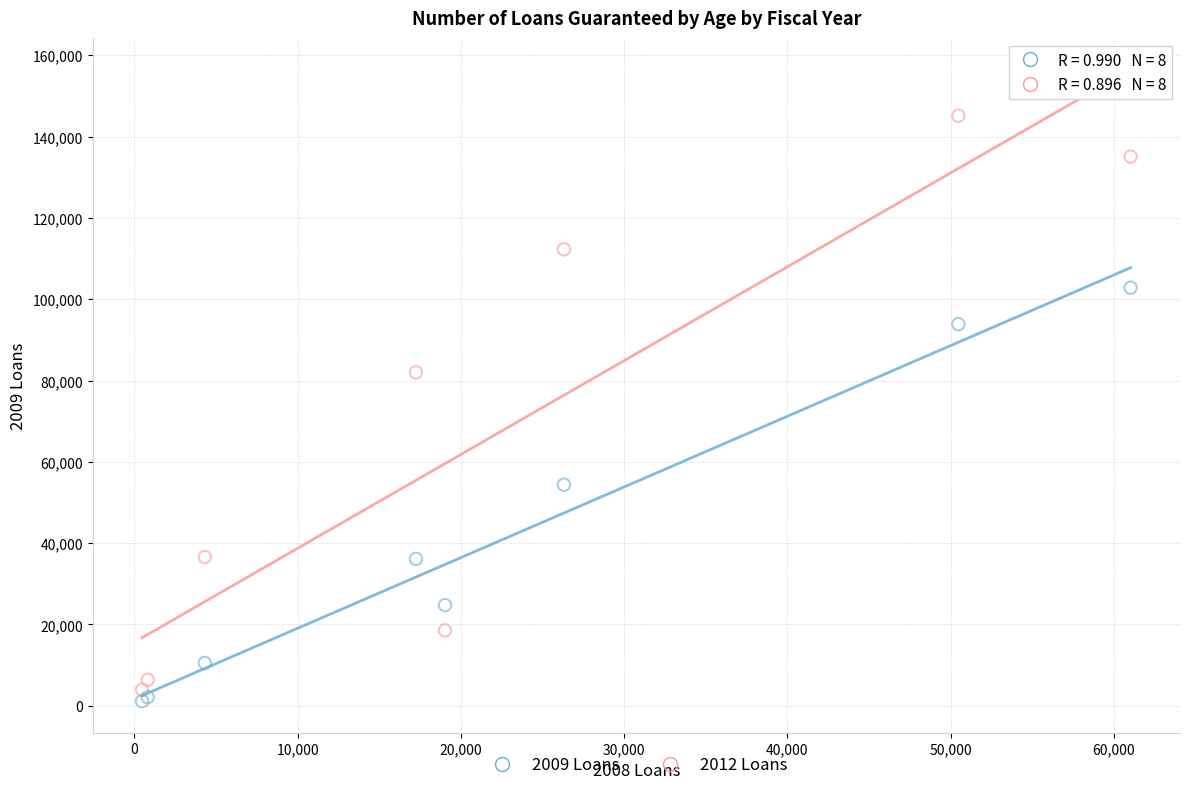

Which series has the widest spread of Y values?

2012 Loans